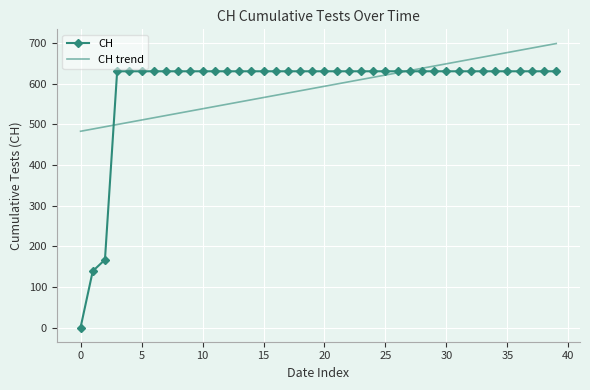

Which series has the largest range (max minus min)?

CH